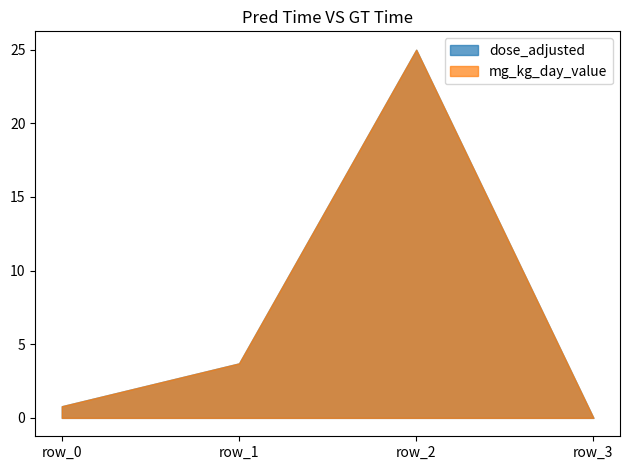

What is the difference between the maximum and minimum values in the dose_adjusted series?

25.0